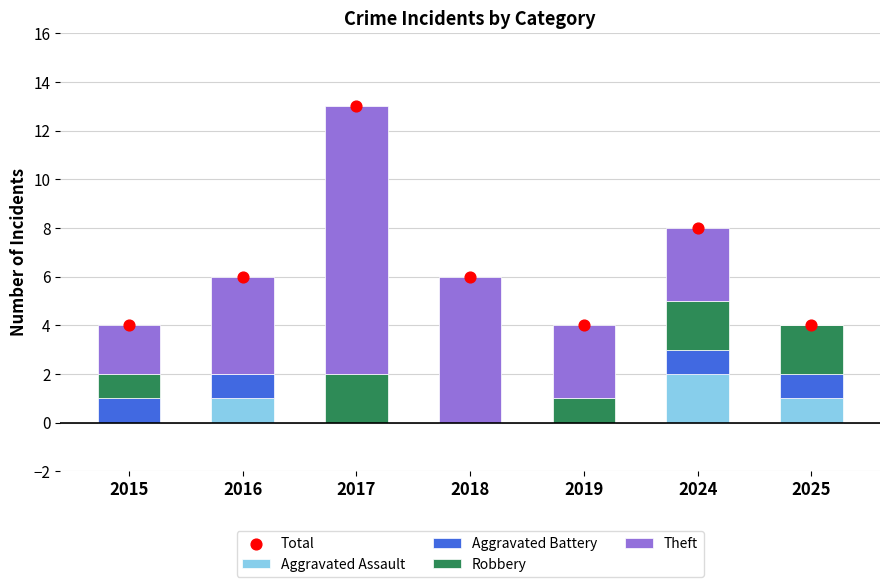

Which series contains the highest Y value?

Total